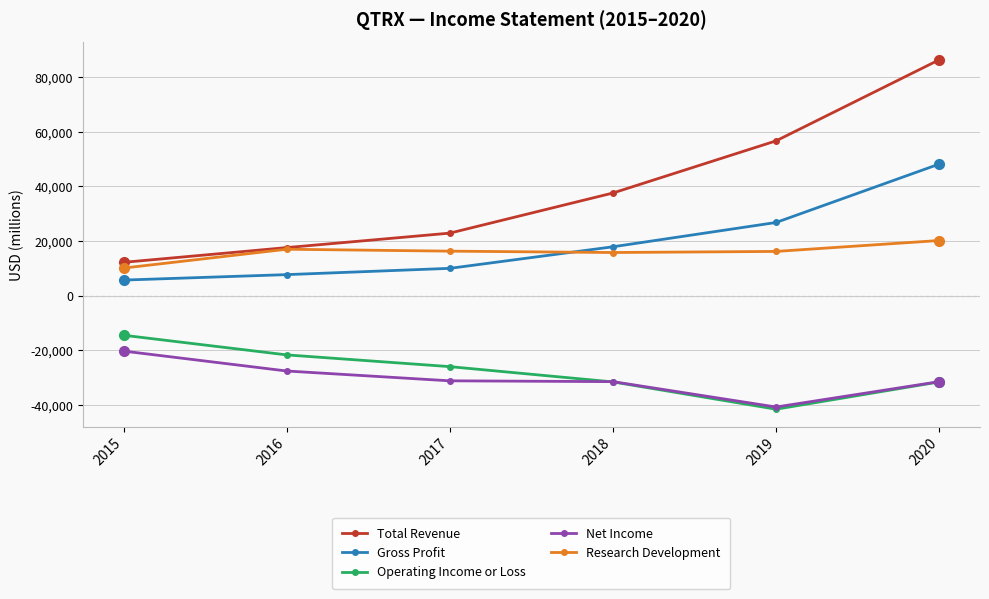

Is the value of Net Income at 2016 greater than the value of Gross Profit at 2018?

No